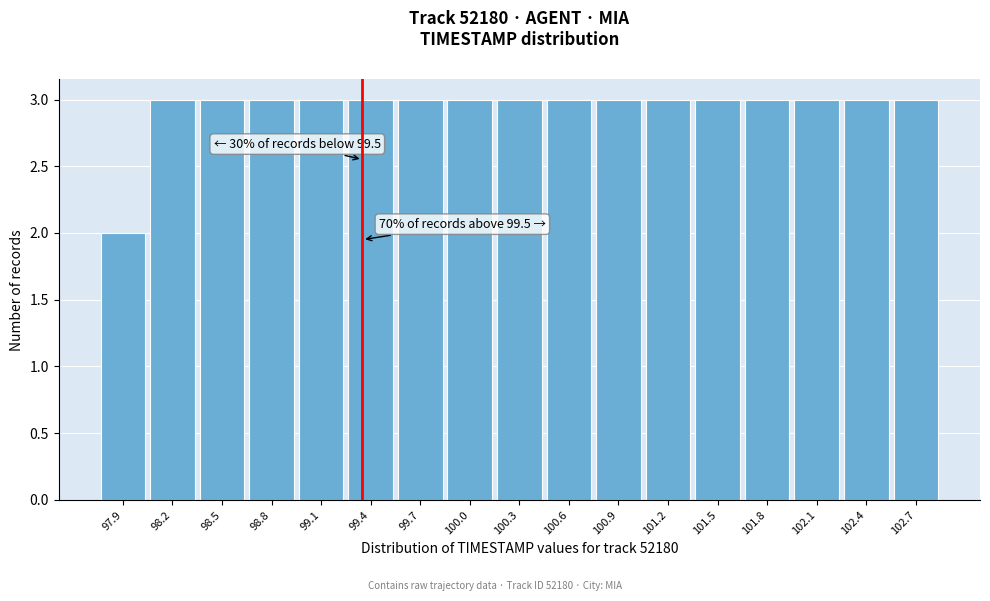

Reading left to right, extract all data points from this chart.

2	3	3	3	3	3	3	3	3	3	3	3	3	3	3	3	3